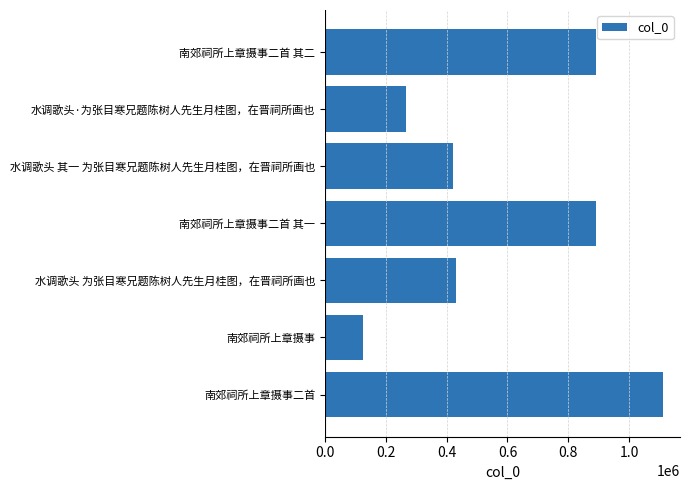

What is the average value?

590949